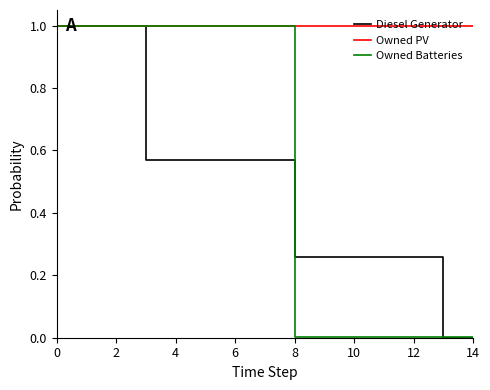

Which series has the largest total across all categories?

Owned PV